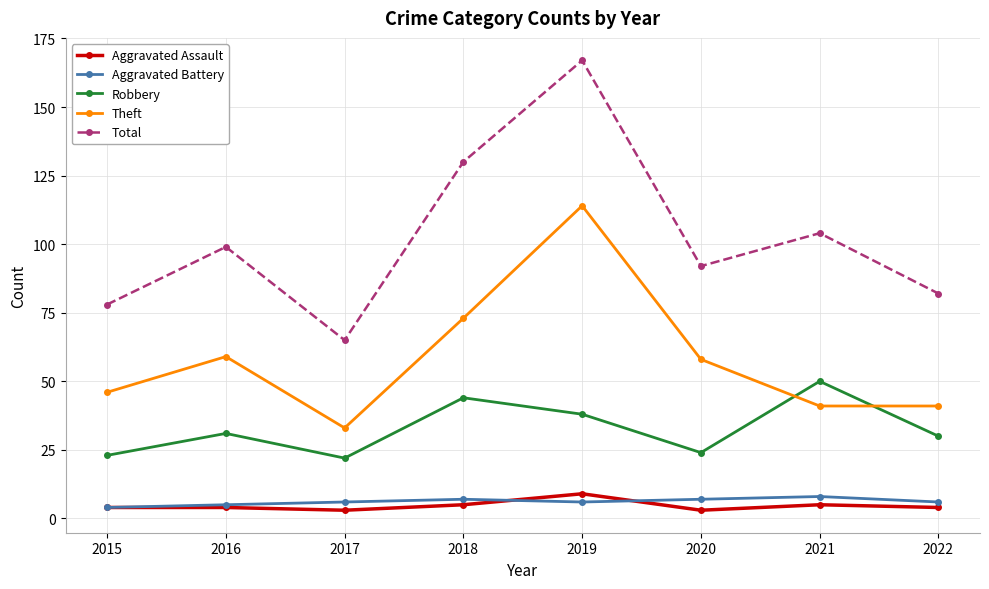

What is the difference between the Robbery values at 2016 and 2015?

8